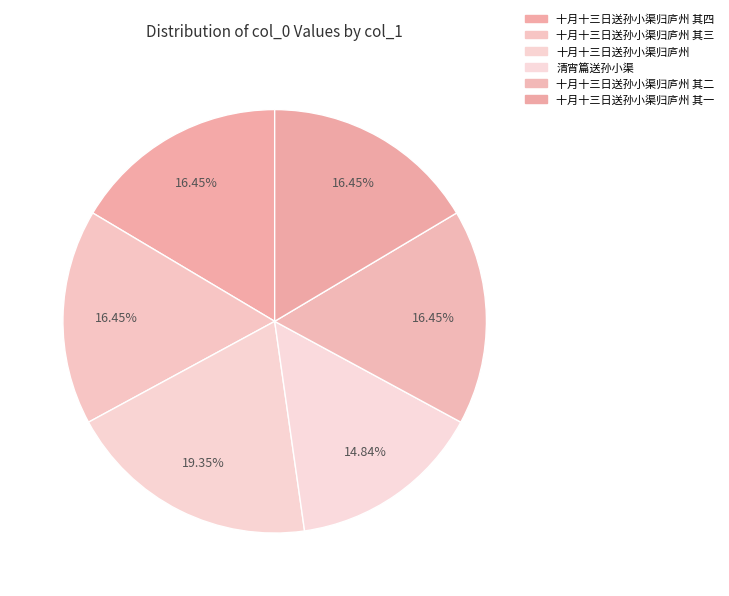

To the nearest percent, what is the difference between the largest and smallest slice percentages?

5%